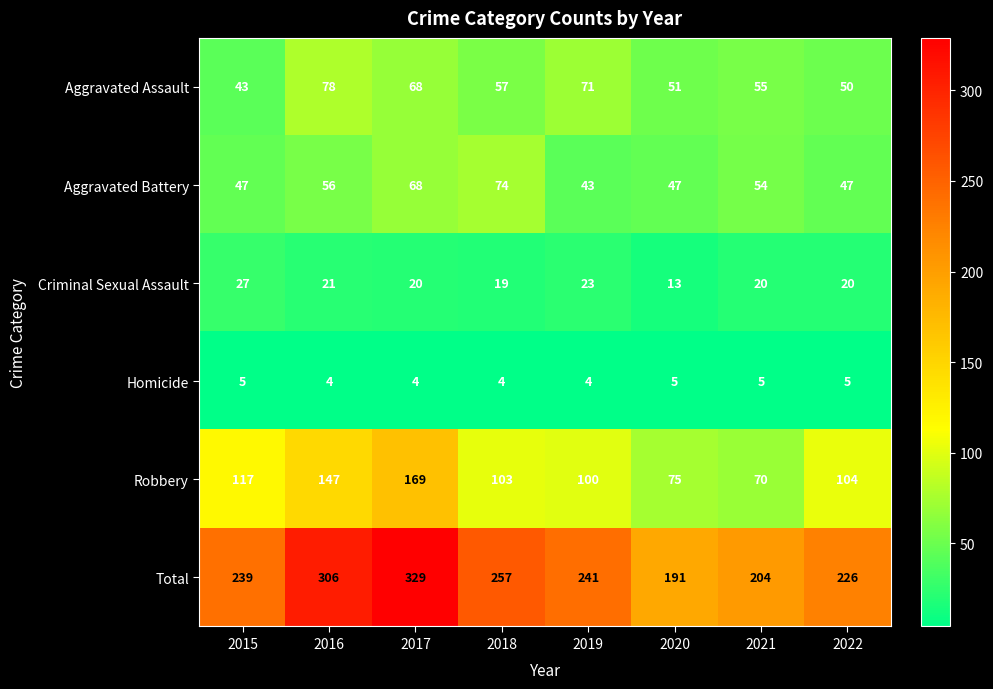

What is the spread (max minus min) of values at 2016?

302